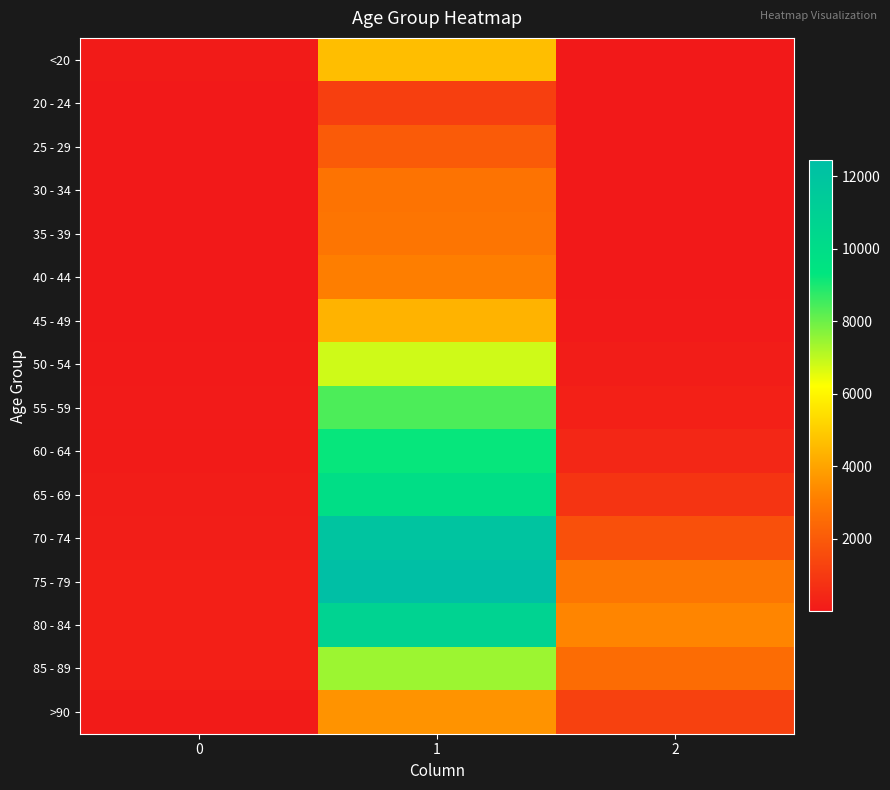

What is the spread (max minus min) of values at 2?

3270